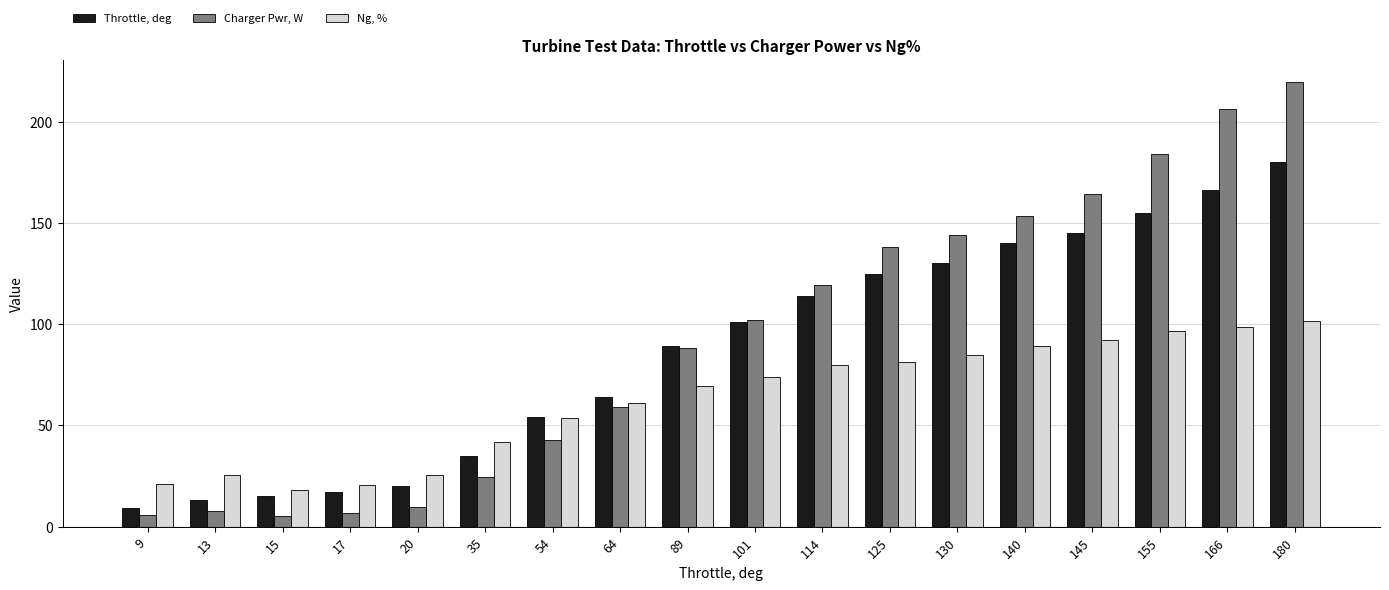

The value of Charger Pwr, W at 180 is 98.5. True or false?

False